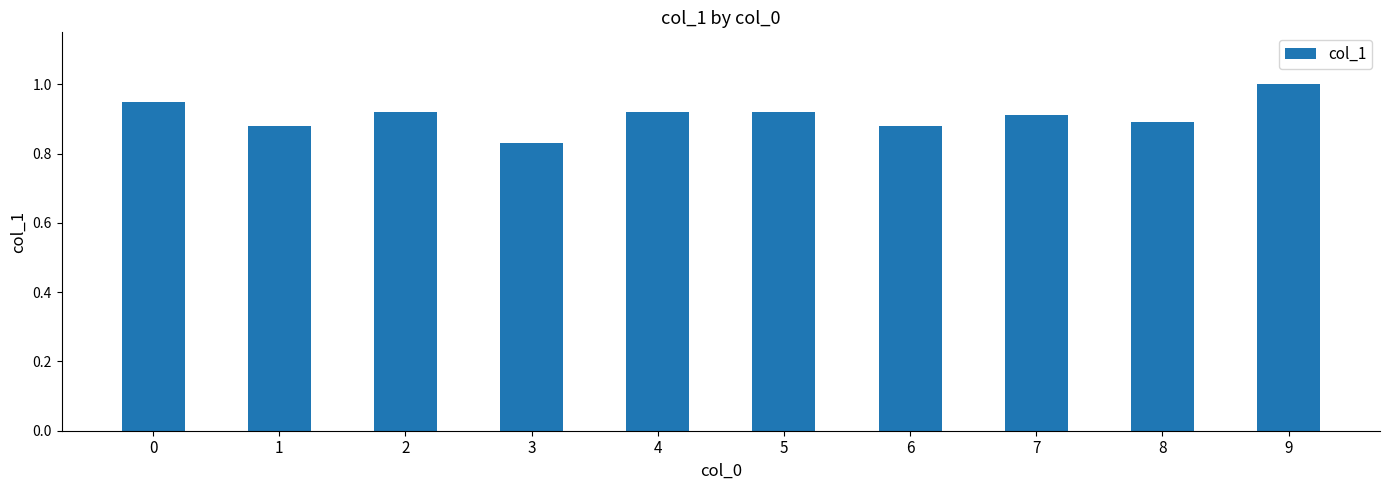

What is the sum of all values?

9.1